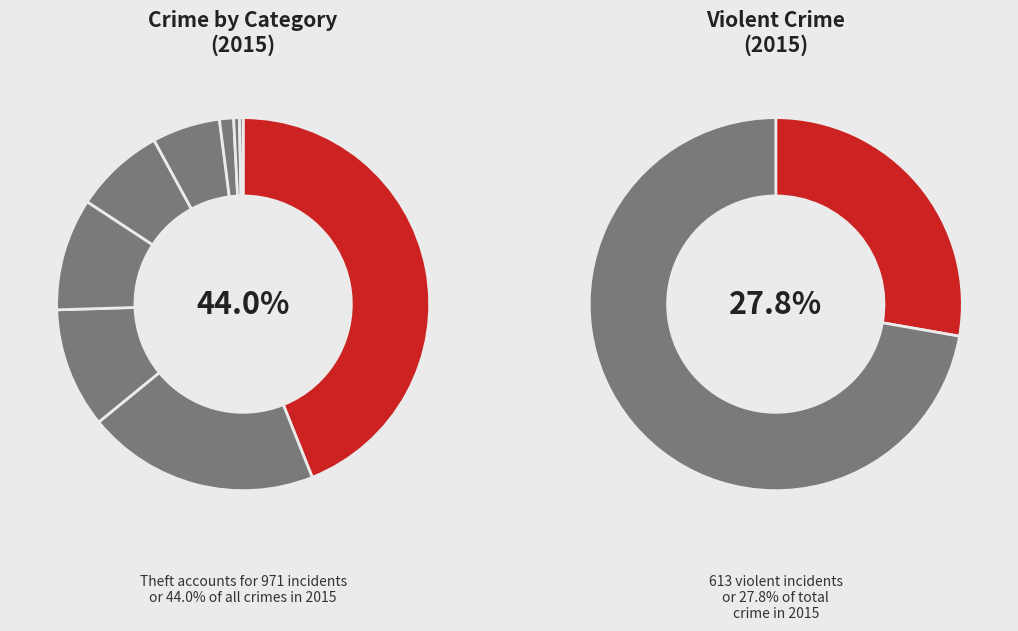

Combined, what portion of the pie is Burglary and Aggravated Assault?

26.0%